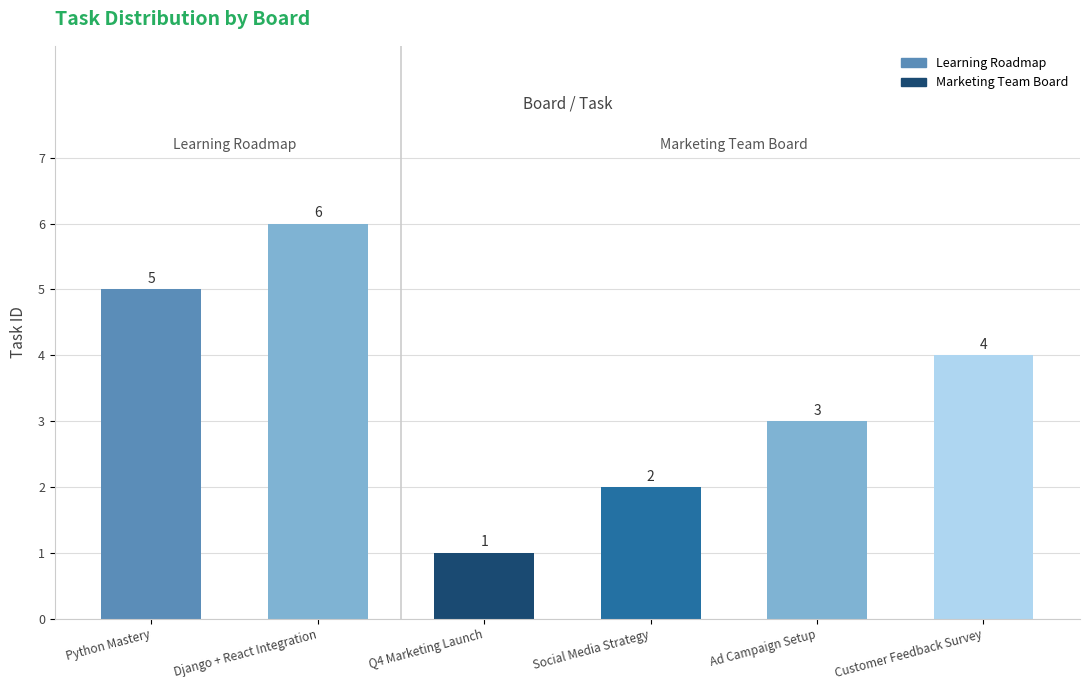

List the labels in order of value, smallest first.

Q4 Marketing Launch, Social Media Strategy, Ad Campaign Setup, Customer Feedback Survey, Python Mastery, Django + React Integration